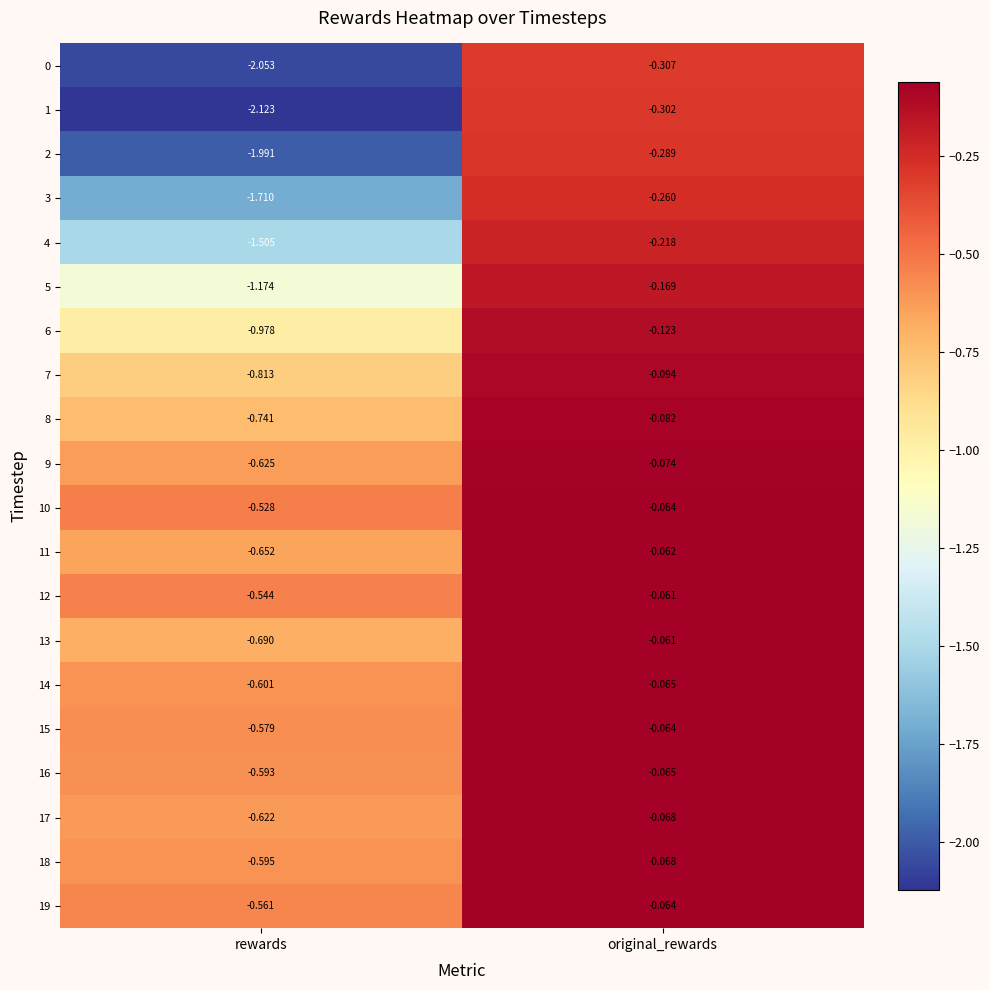

Rank the categories by 8 value from lowest to highest.

rewards, original_rewards